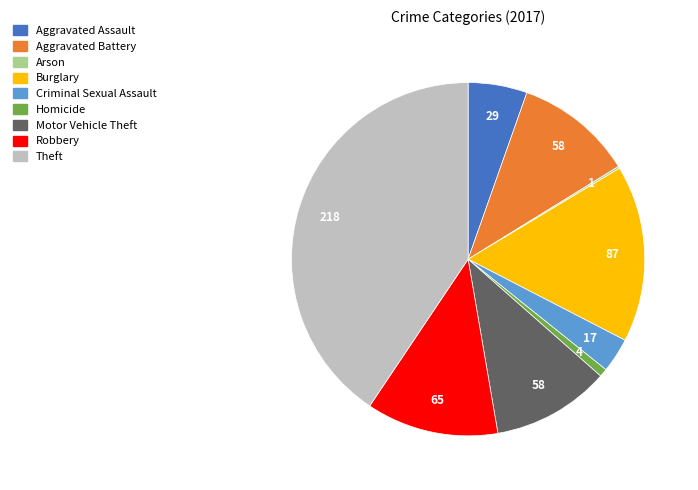

True or false: Aggravated Battery accounts for 11% of the total.

True